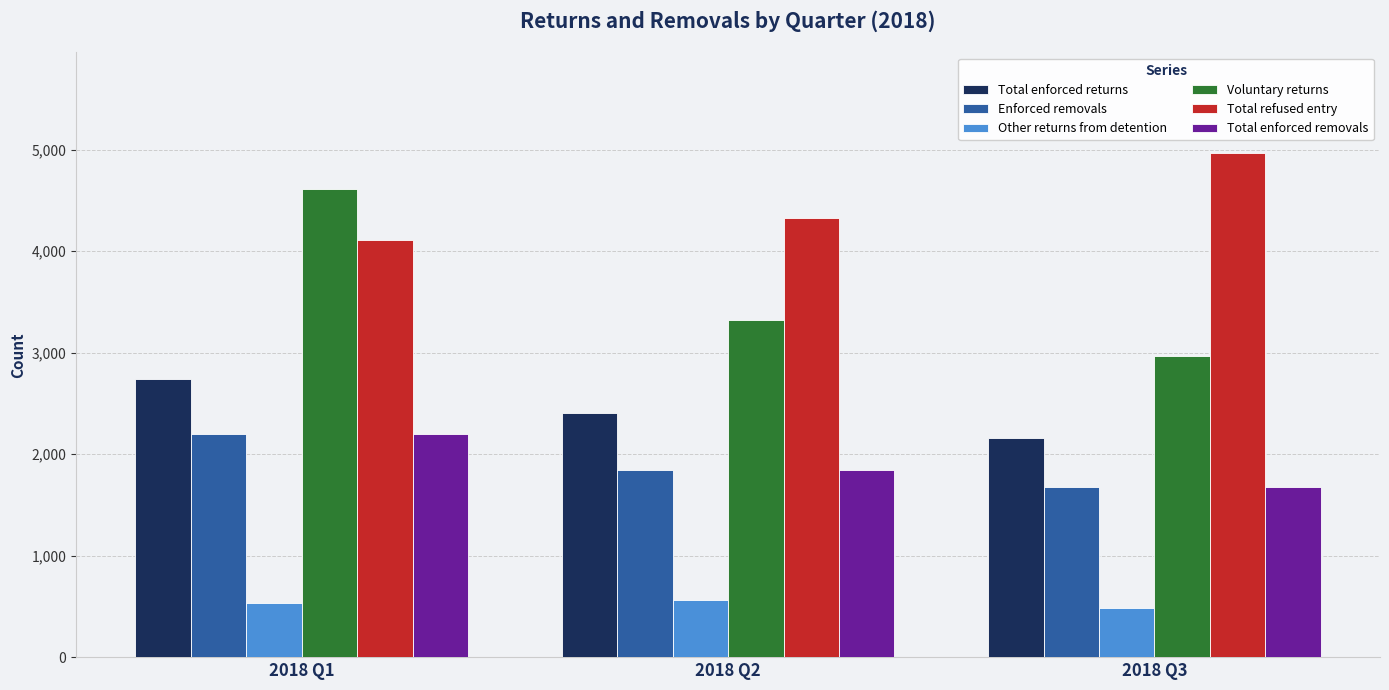

Which series has the widest spread of values?

Voluntary returns